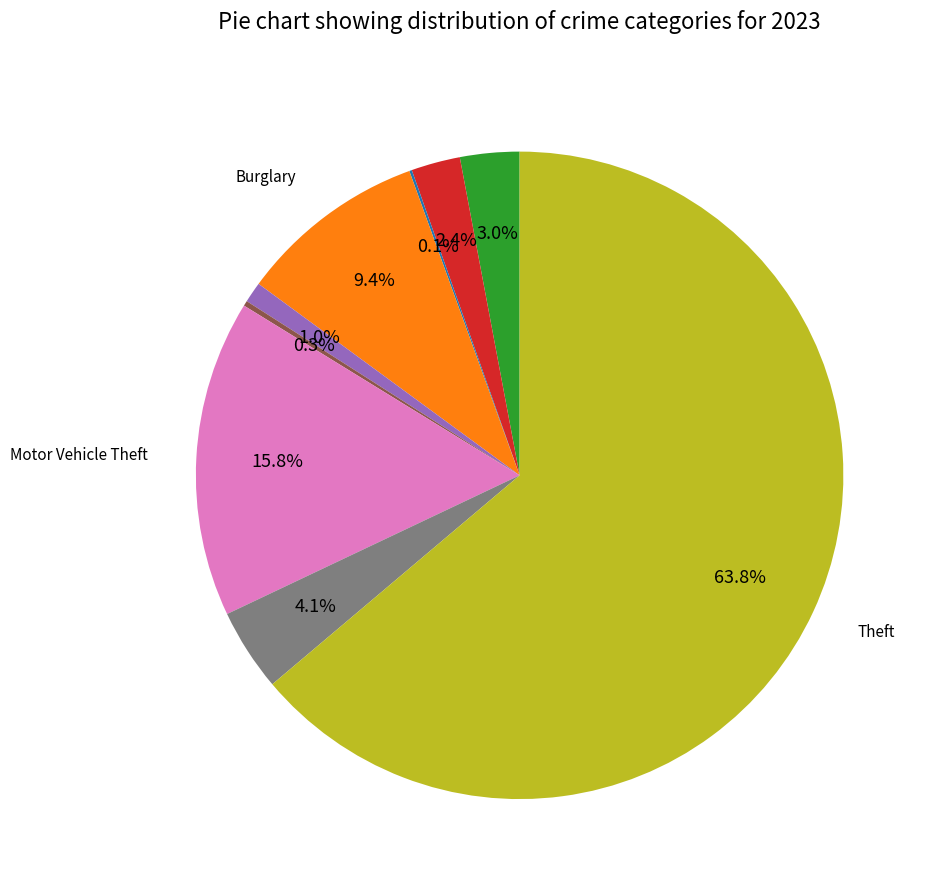

Does any single category account for the majority?

Yes